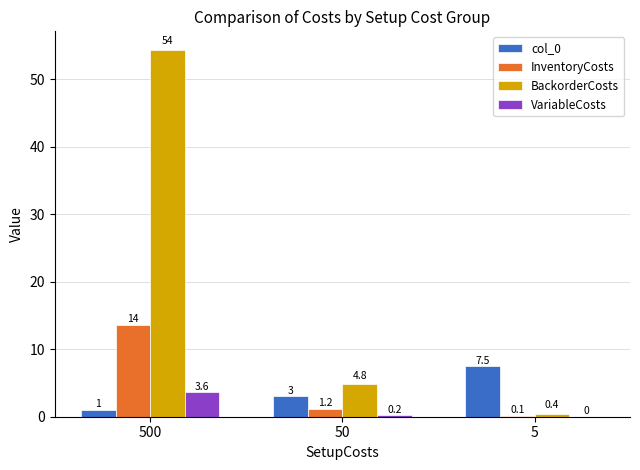

Is the value of InventoryCosts at 50 greater than the value of col_0 at 5?

No